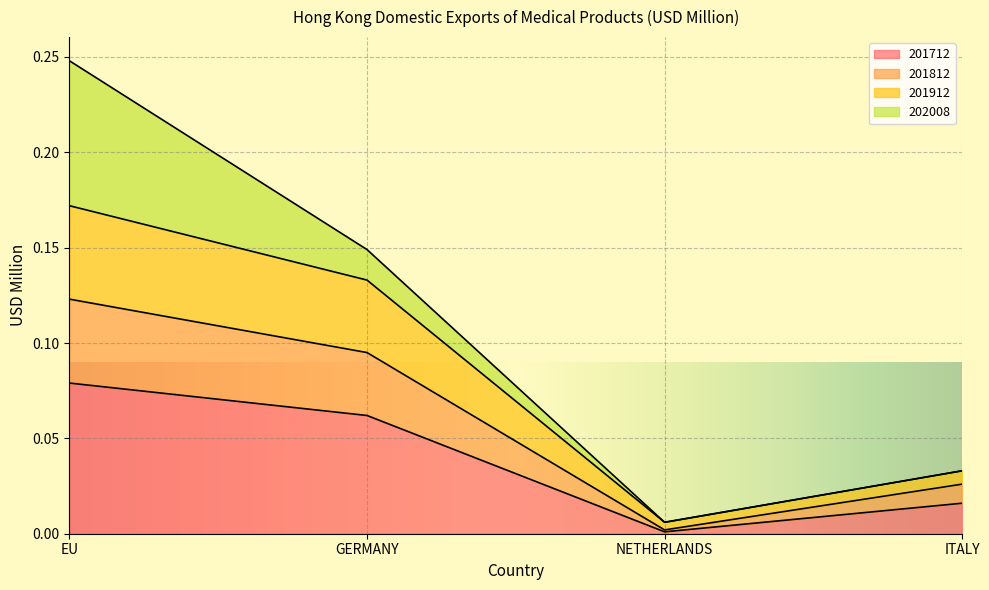

Which category has the lowest value in the 201712 series?

NETHERLANDS